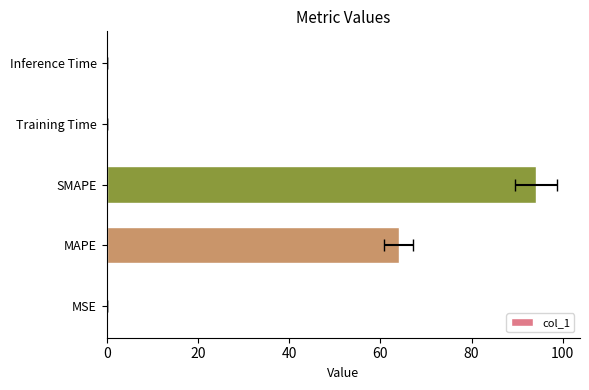

What is the difference between the maximum and minimum values?

94.1